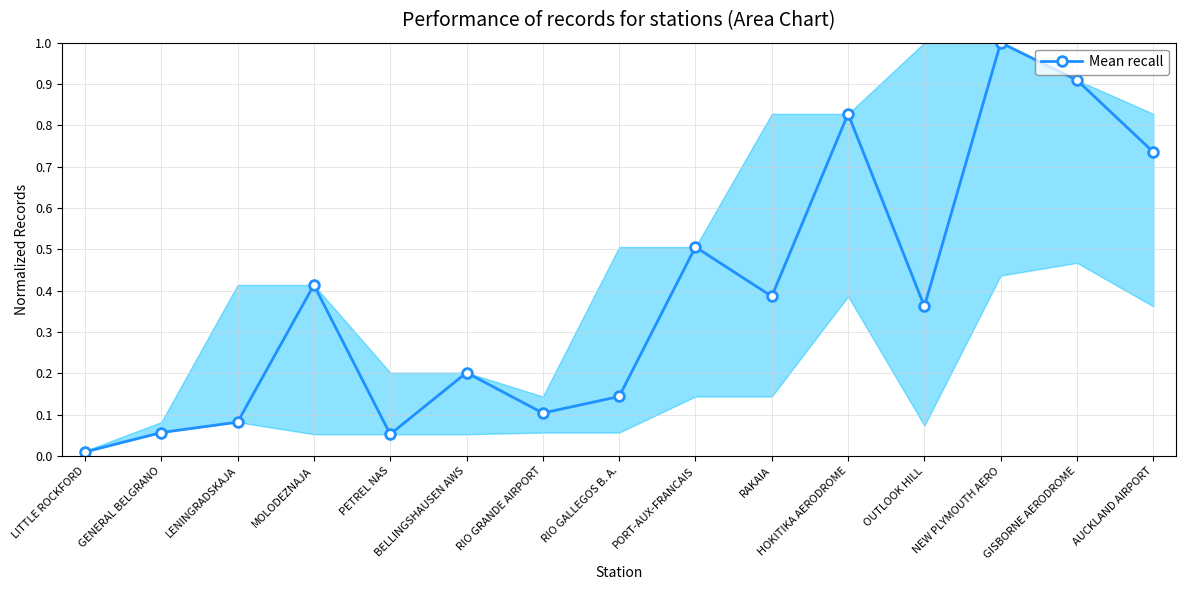

What is the label of the 14th point from the left?

GISBORNE AERODROME